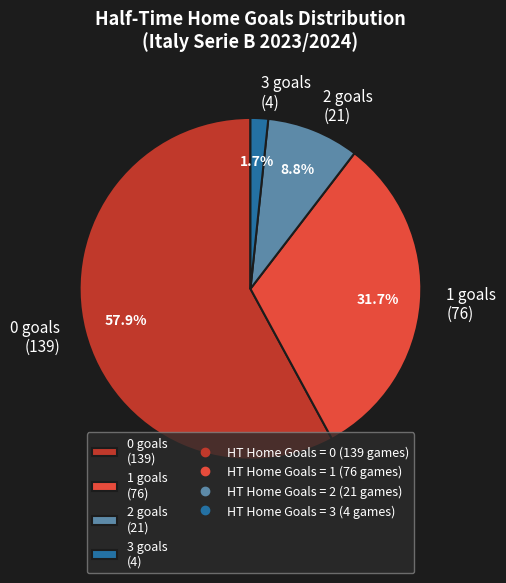

What percentage is the 2 slice, to the nearest percent?

9%